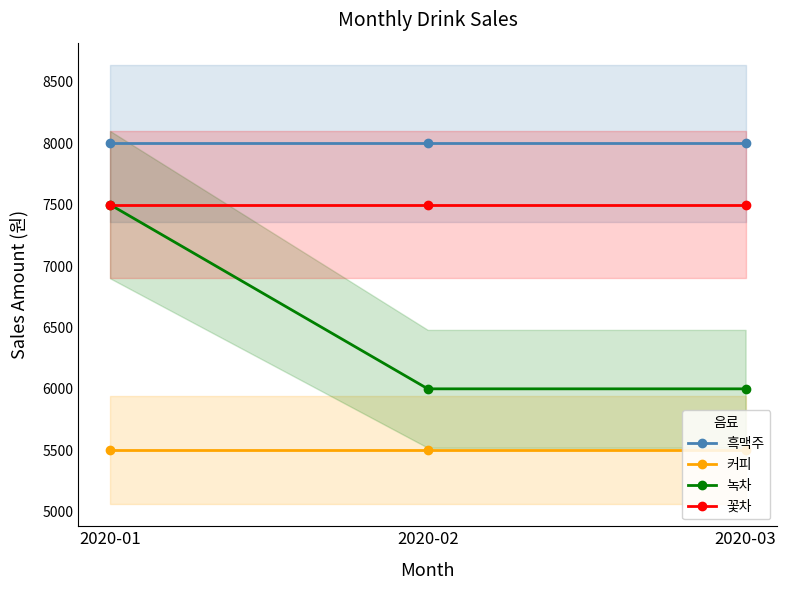

Reading left to right, what are all the values shown in this chart?

흑맥주: 8000	8000	8000
커피: 5500	5500	5500
녹차: 7500	6000	6000
꽃차: 7500	7500	7500